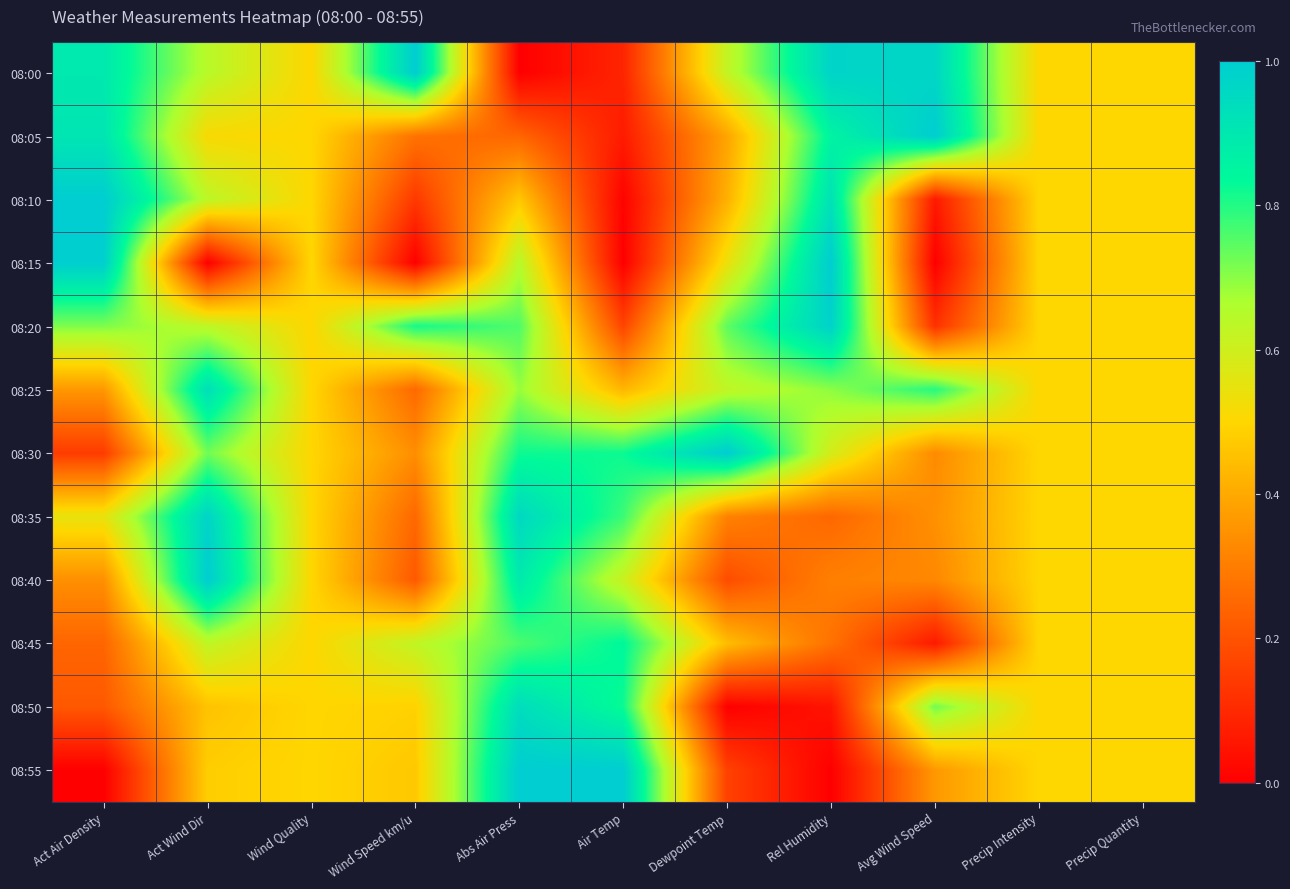

Which category has the lowest value across all series?

Abs Air Press